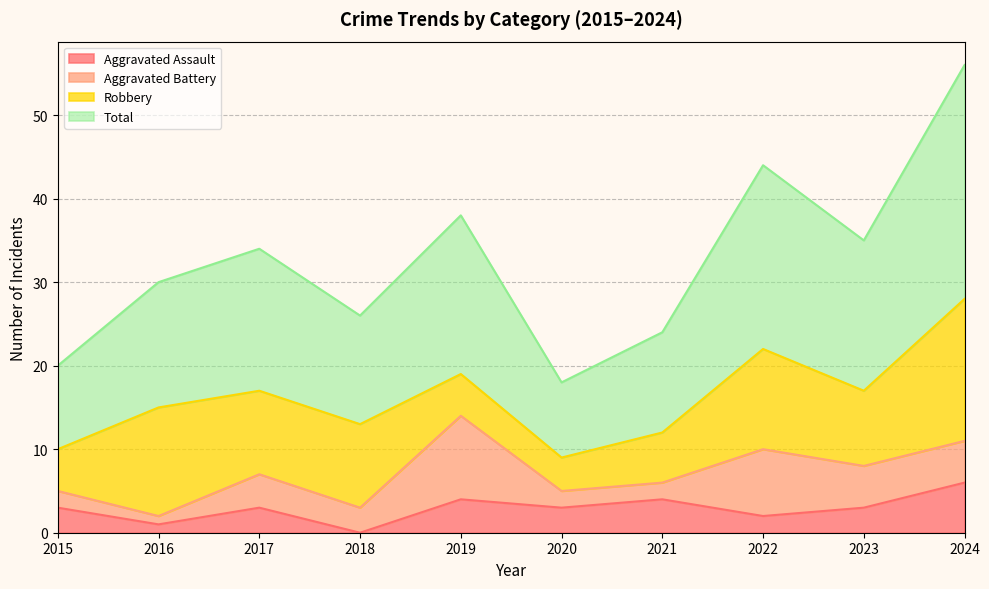

Which category has the highest value in the Aggravated Assault series?

2024